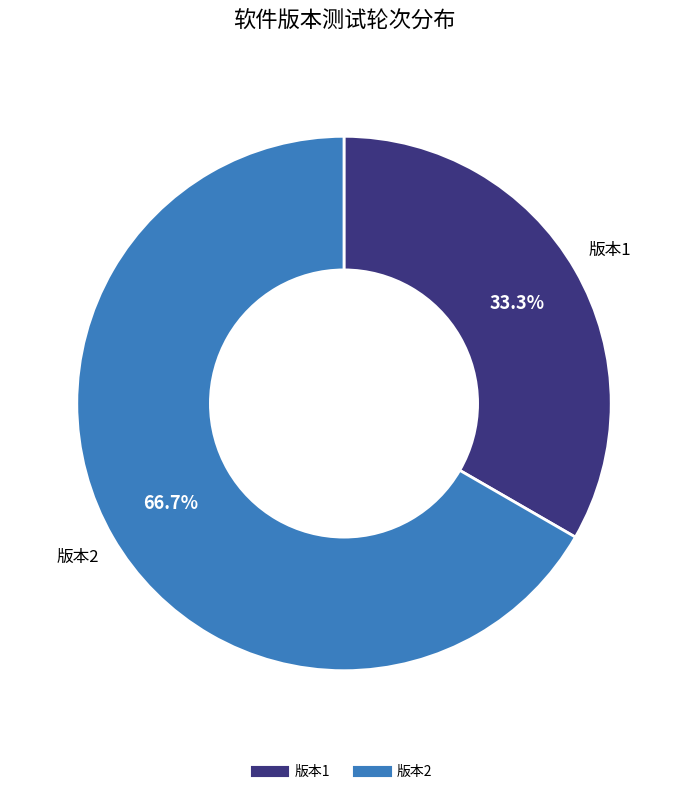

Is there any slice that represents more than half of the pie?

Yes